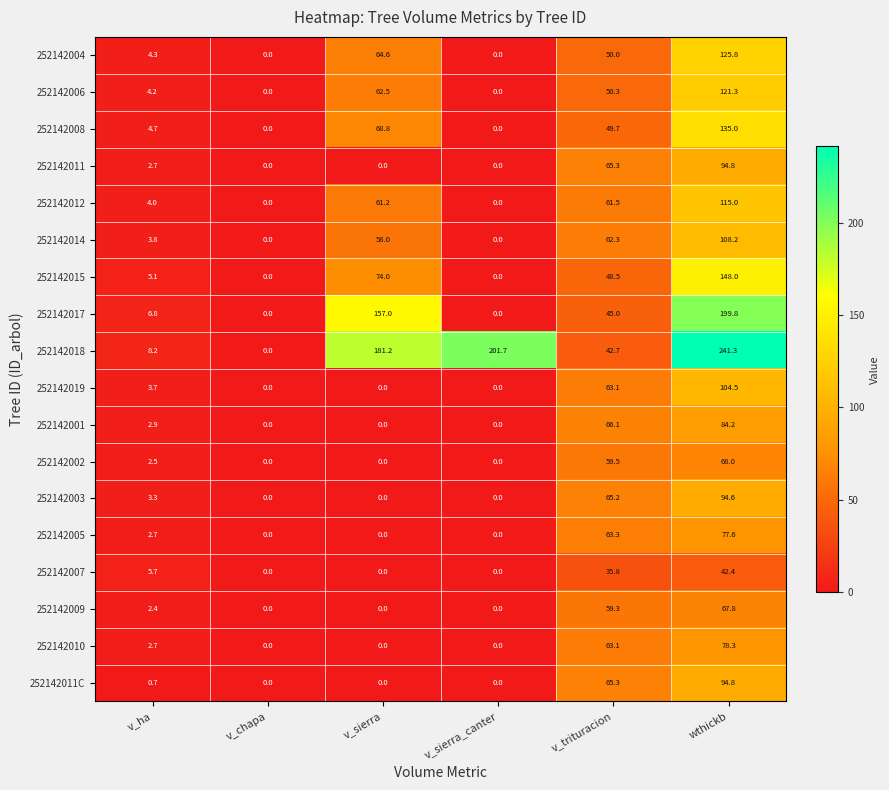

At how many categories does at least one series exceed 90?

3